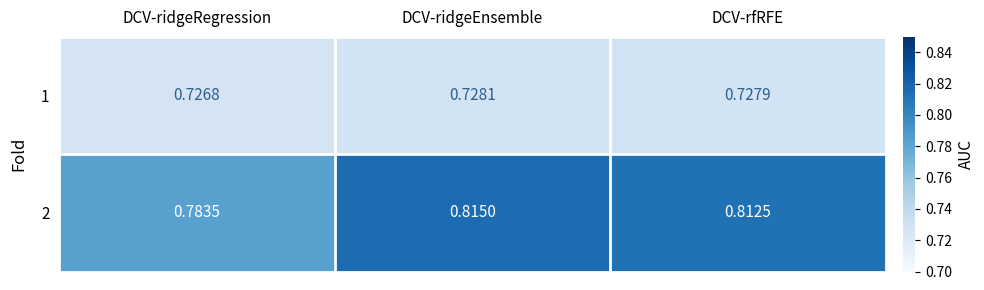

List the labels in order of 1 value, smallest first.

DCV-ridgeRegression, DCV-rfRFE, DCV-ridgeEnsemble